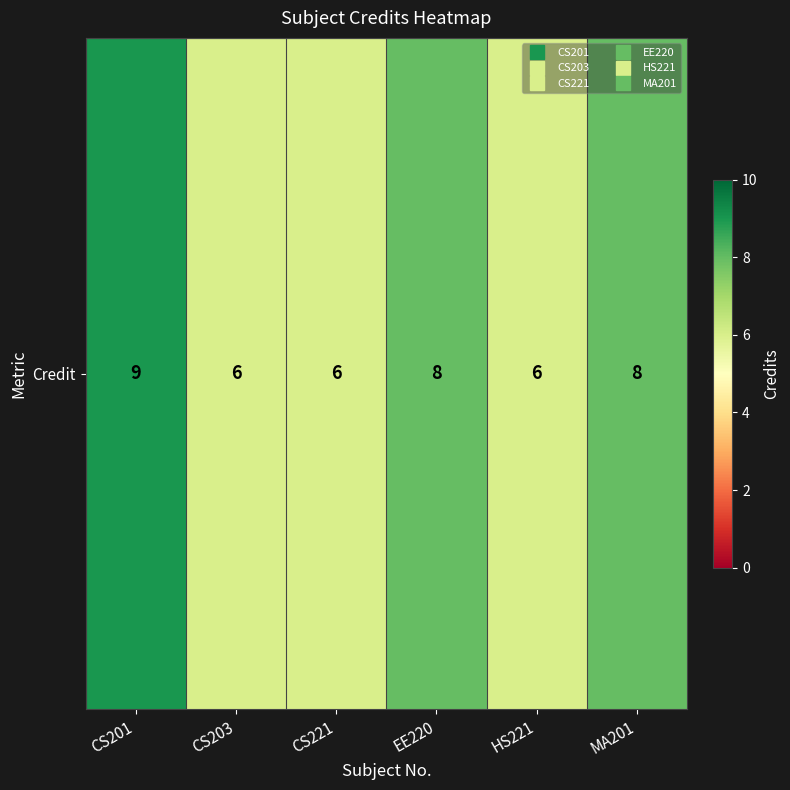

Is it true that the value at CS203 is 6?

True